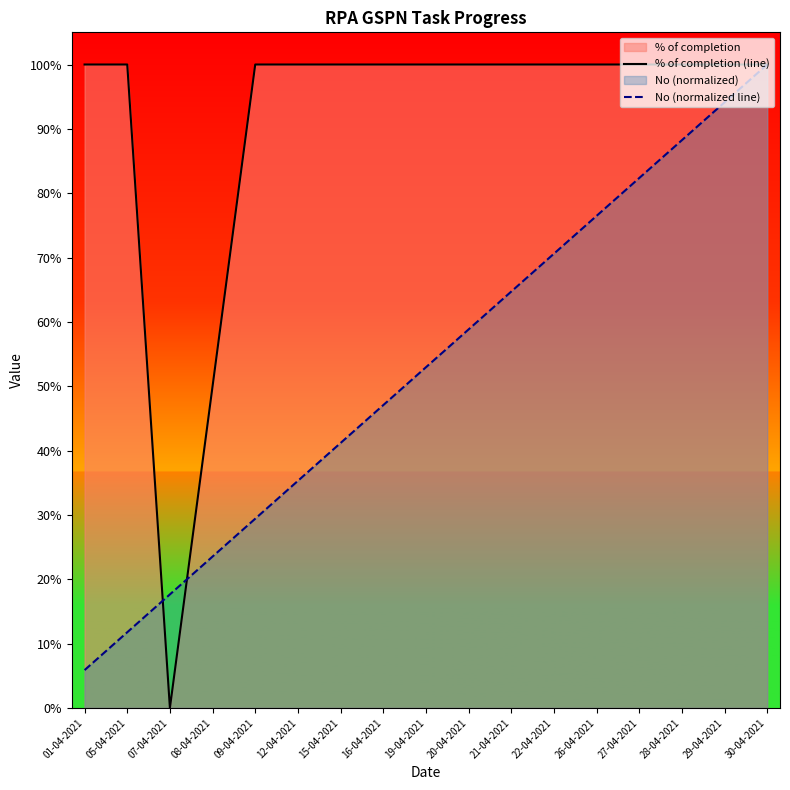

Does the chart display data point markers on the line(s)?

No